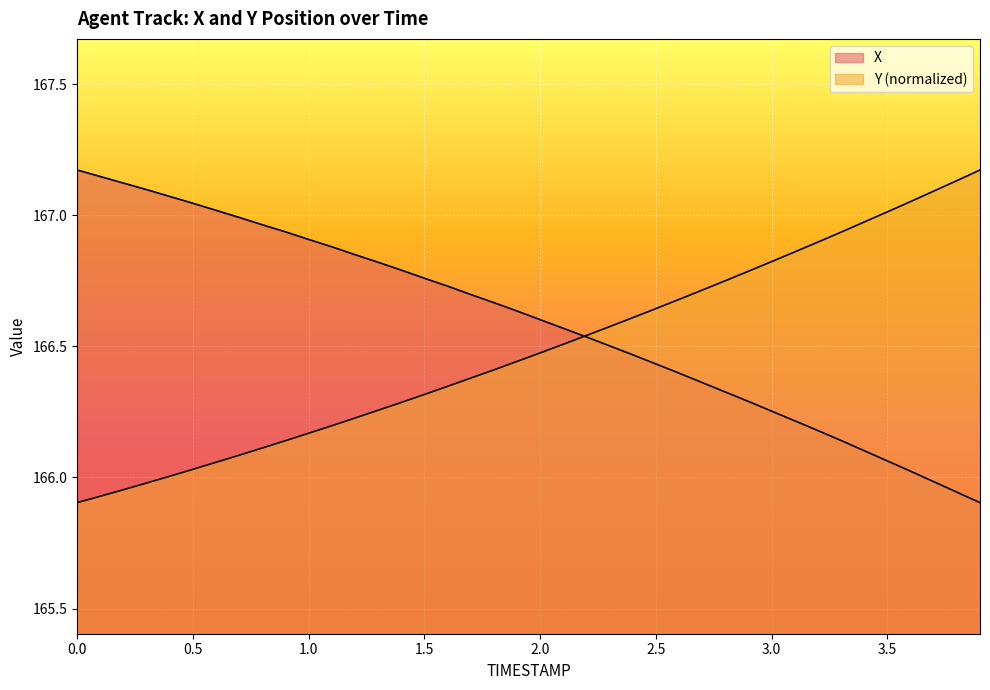

What position from the right is 1.4?

26